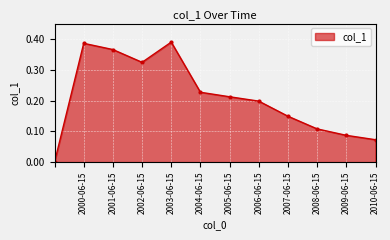

How many data points does each series have?

12